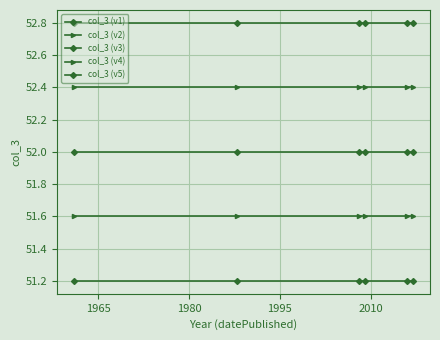

Rank the series by their maximum value, from highest to lowest.

col_3 (v5), col_3 (v4), col_3 (v3), col_3 (v2), col_3 (v1)